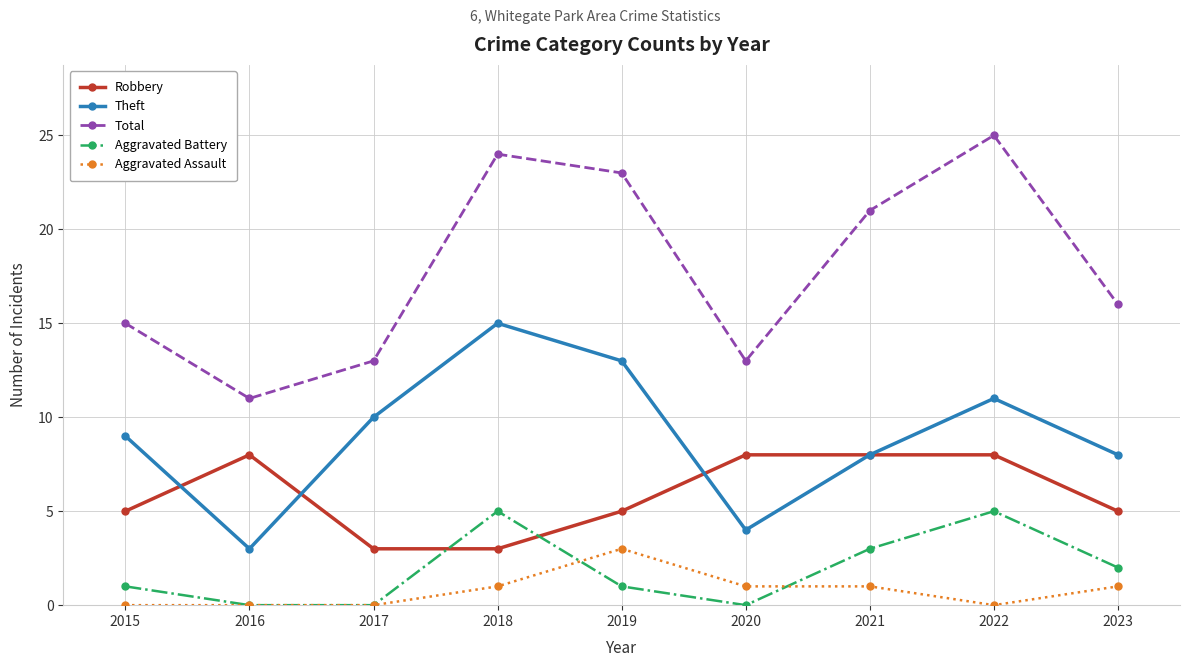

The Total series shows 17 at 2016. True or false?

False